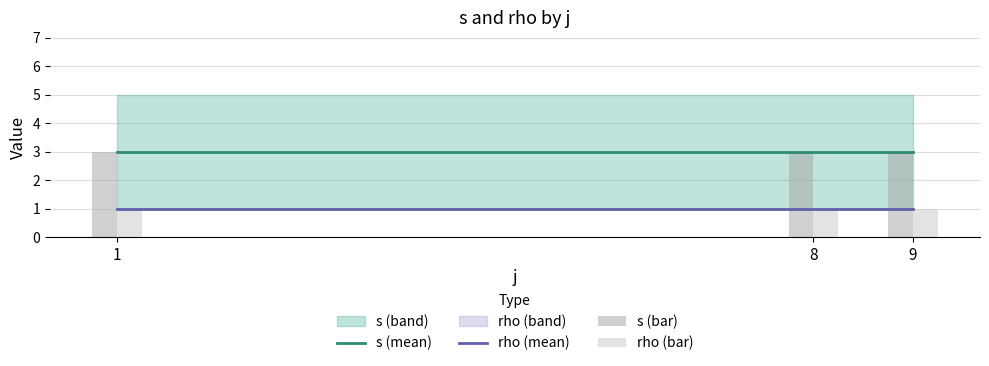

At how many categories does at least one series exceed 1?

3